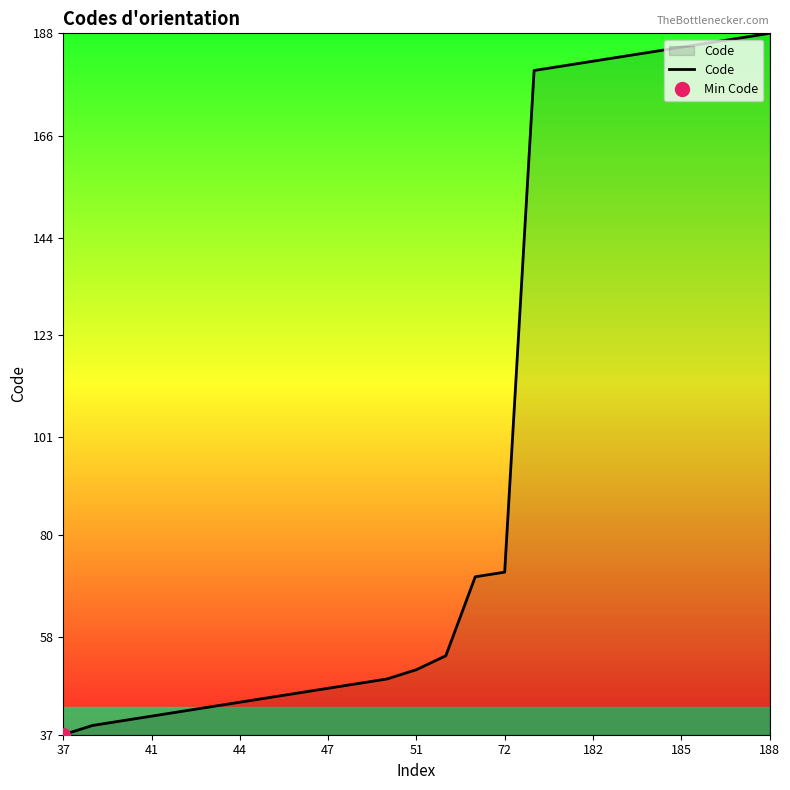

How many lines are shown in the chart?

1